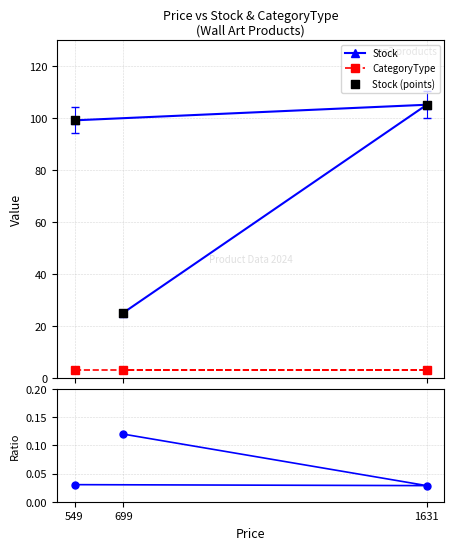

At how many categories does at least one series exceed 39?

2